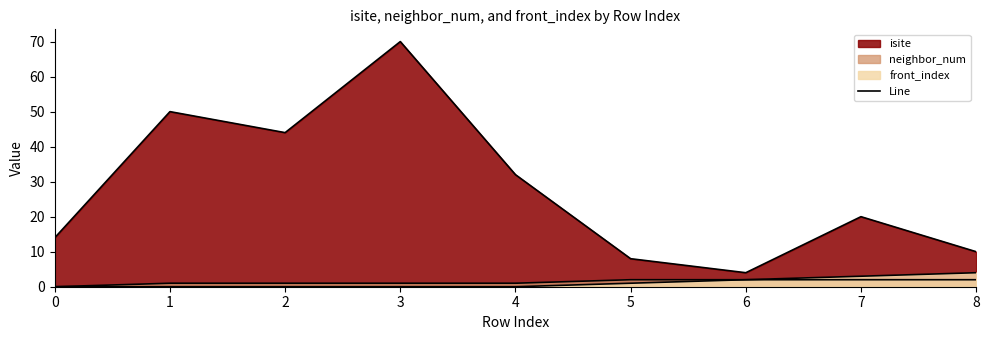

True or false: isite has more than 1 points higher than both neighbors.

True